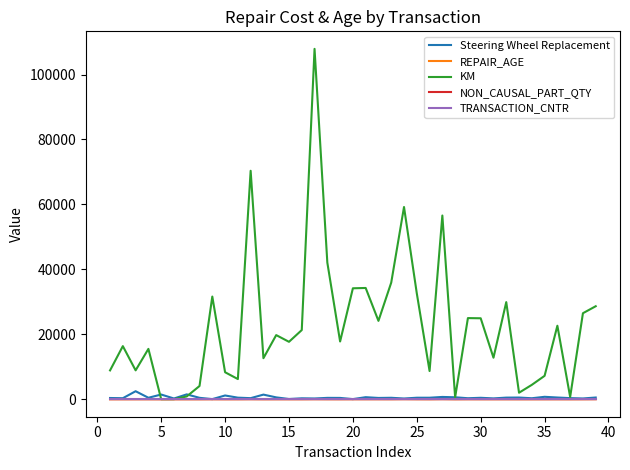

What is the highest value of the KM series?

107905.0